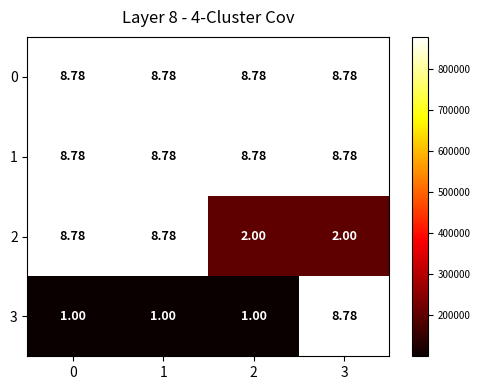

What is the maximum value shown in the chart?

8.8